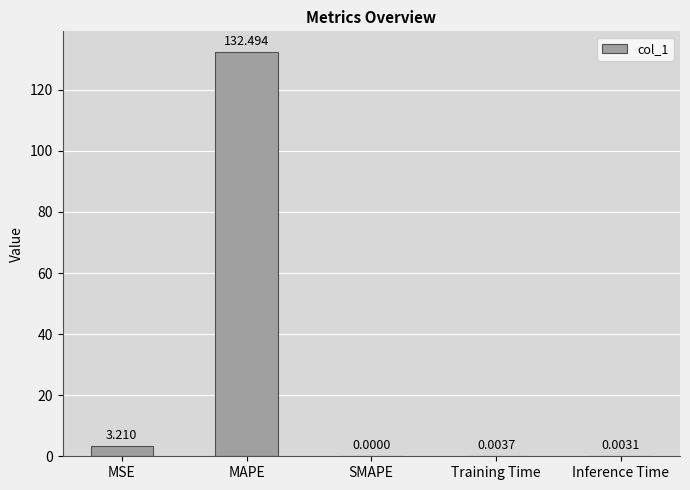

What is the difference between the values at MSE and Inference Time?

3.2